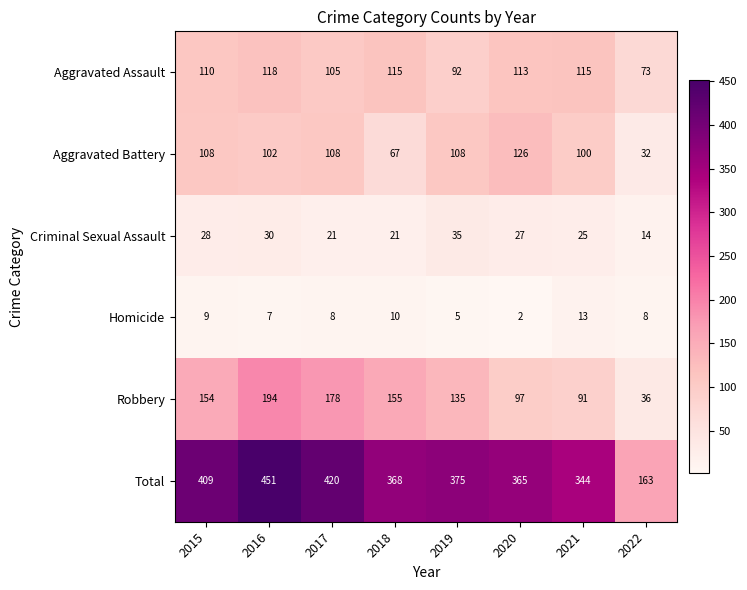

Count the number of categories in the chart.

8